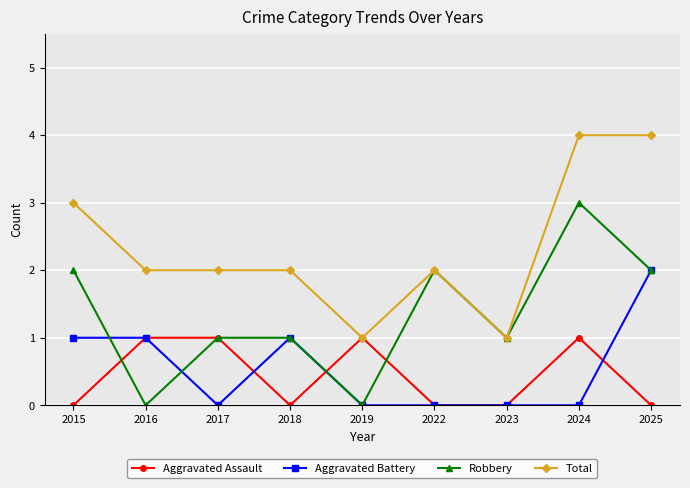

Reading right to left, extract all data points from this chart.

Aggravated Assault: 0	1	0	0	1	0	1	1	0
Aggravated Battery: 2	0	0	0	0	1	0	1	1
Robbery: 2	3	1	2	0	1	1	0	2
Total: 4	4	1	2	1	2	2	2	3